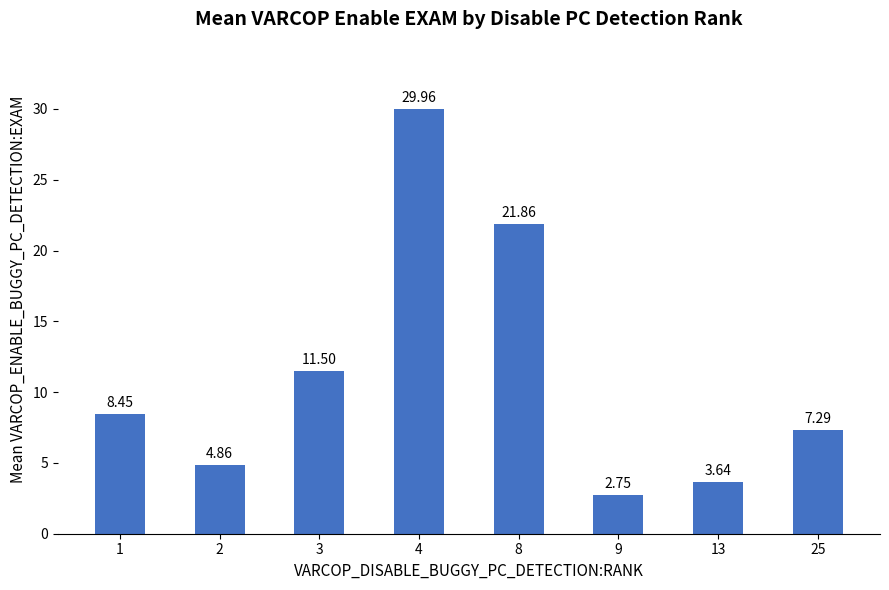

Between 1 and 4, which is larger?

4